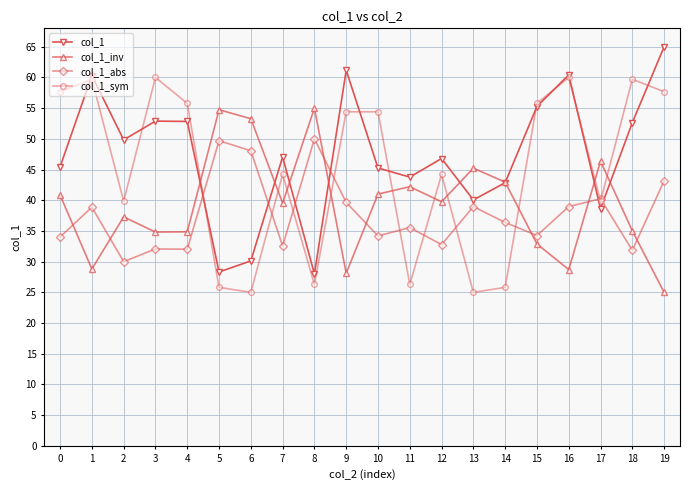

What is the total value across all series at 15?

178.2